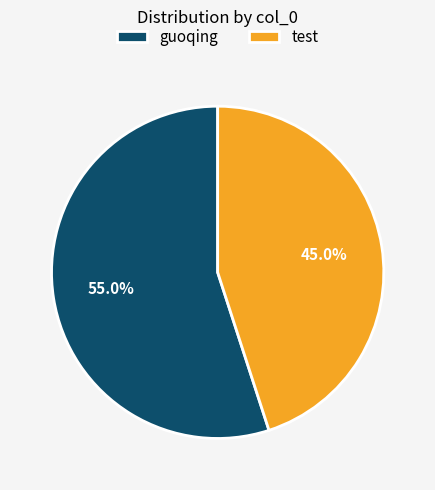

How many segments does this pie chart have?

2